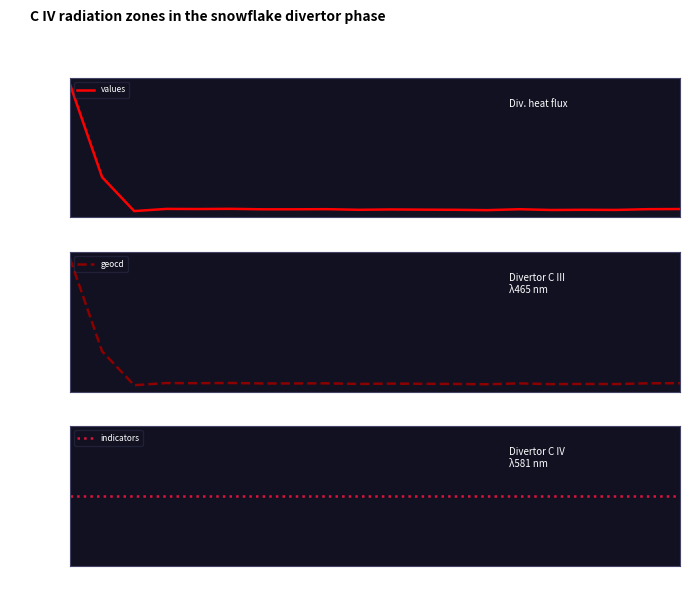

At how many categories does at least one series exceed 5874?

1